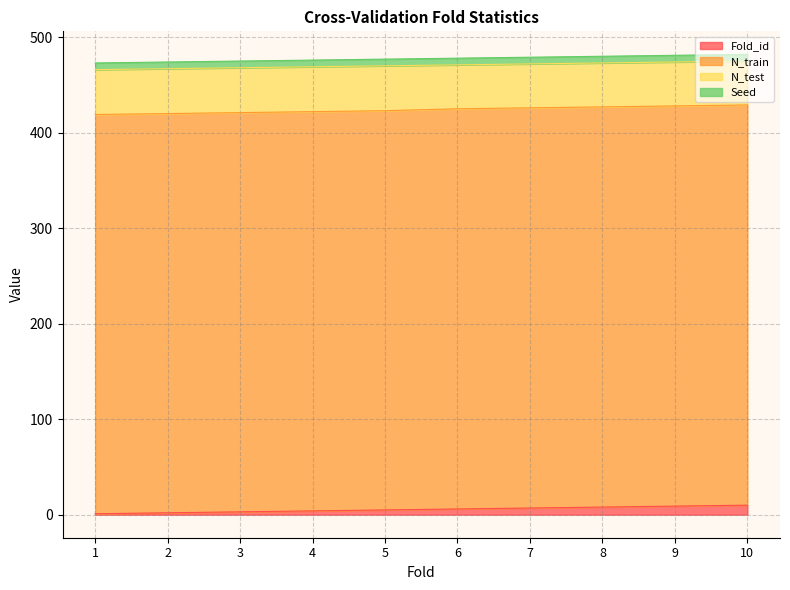

Which series has the largest total across all categories?

N_train